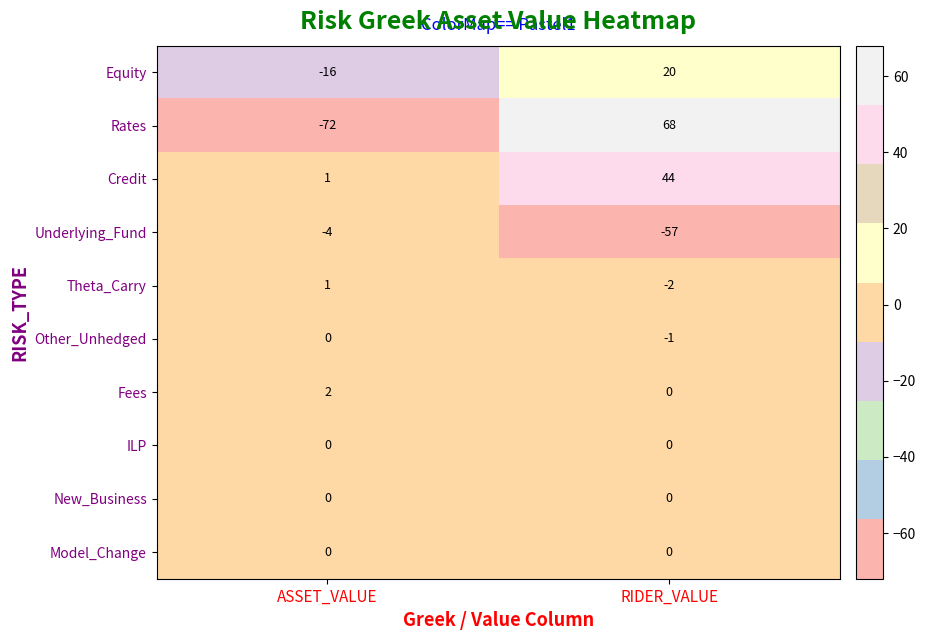

At which category is the sum across all series the highest?

RIDER_VALUE